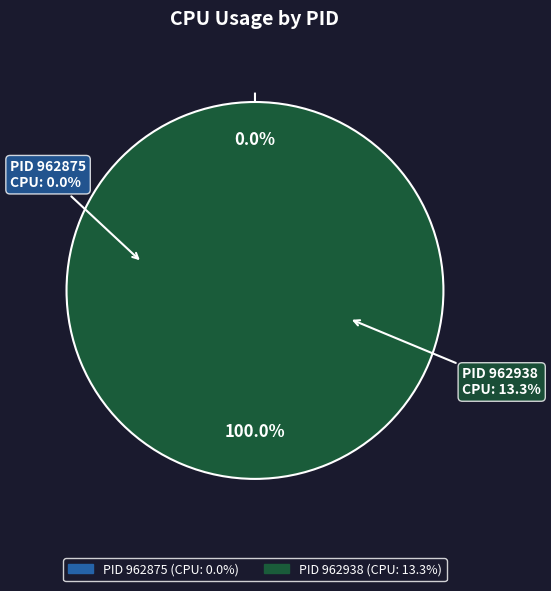

To the nearest percent, what is the difference between the 962938 and 962875 slice percentages?

100%